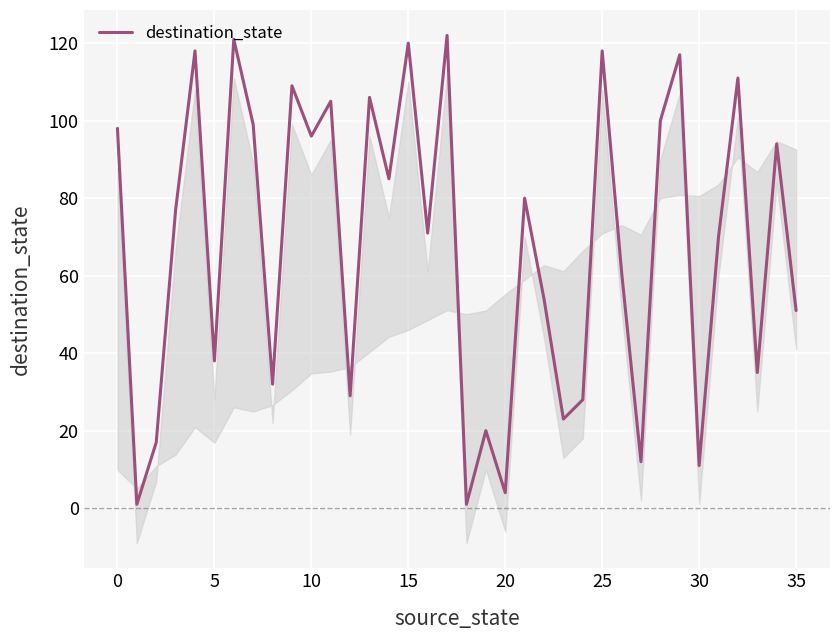

What is the maximum value for destination_state?

122